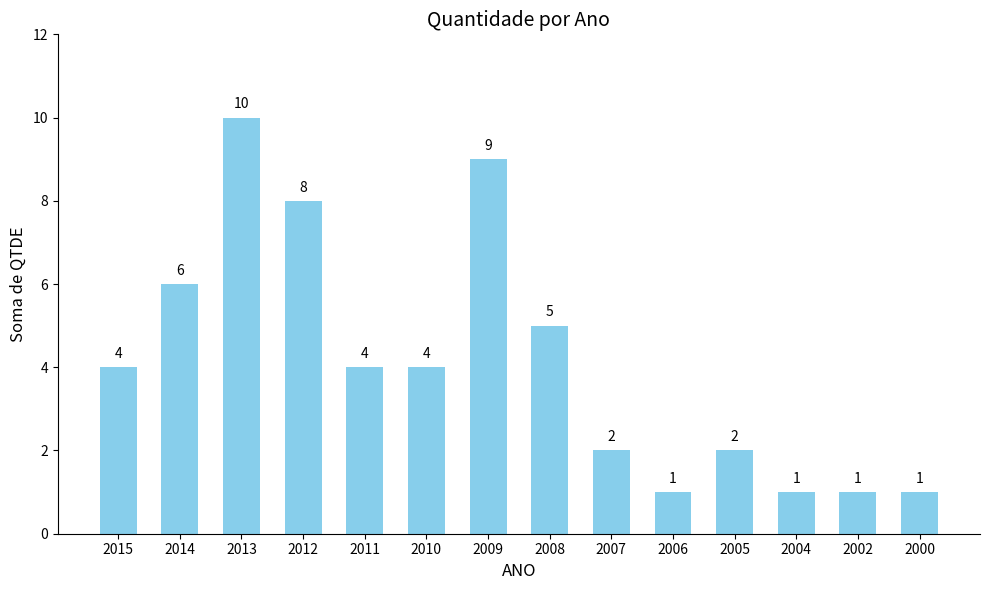

How many data points does each series have?

14